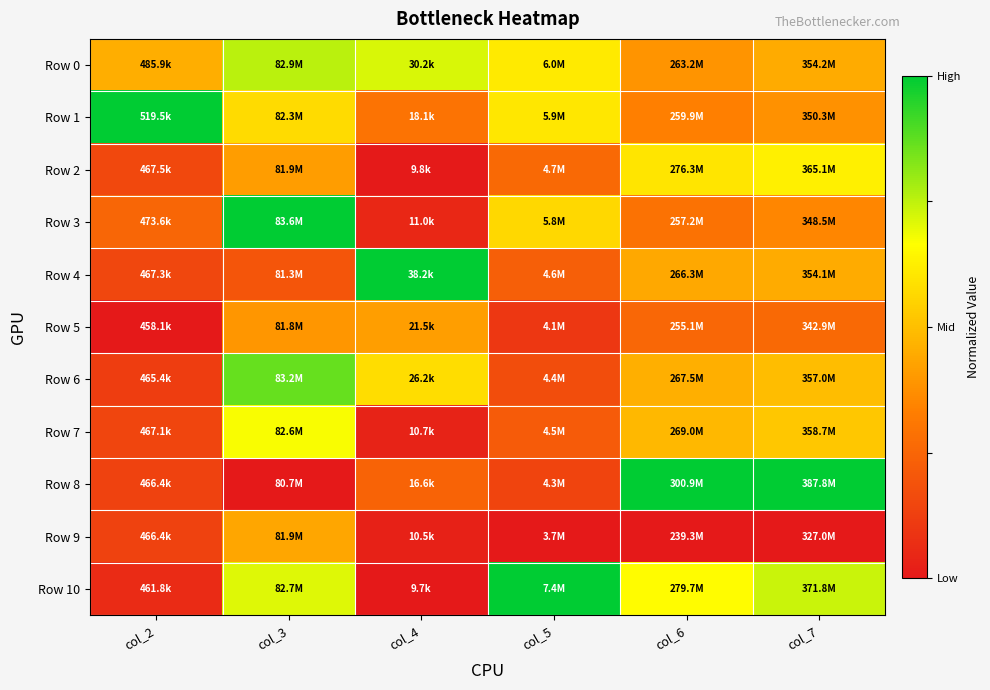

Reading left to right, list all the values displayed in this chart.

Row 0: col_2=0.5	col_3=0.8	col_4=0.7	col_5=0.6	col_6=0.4	col_7=0.4
Row 1: col_2=1.0	col_3=0.6	col_4=0.3	col_5=0.6	col_6=0.3	col_7=0.4
Row 2: col_2=0.2	col_3=0.4	col_4=0.0	col_5=0.3	col_6=0.6	col_7=0.6
Row 3: col_2=0.3	col_3=1.0	col_4=0.0	col_5=0.6	col_6=0.3	col_7=0.4
Row 4: col_2=0.1	col_3=0.2	col_4=1.0	col_5=0.2	col_6=0.4	col_7=0.4
Row 5: col_2=0.0	col_3=0.4	col_4=0.4	col_5=0.1	col_6=0.3	col_7=0.3
Row 6: col_2=0.1	col_3=0.9	col_4=0.6	col_5=0.2	col_6=0.5	col_7=0.5
Row 7: col_2=0.1	col_3=0.7	col_4=0.0	col_5=0.2	col_6=0.5	col_7=0.5
Row 8: col_2=0.1	col_3=0.0	col_4=0.2	col_5=0.1	col_6=1.0	col_7=1.0
Row 9: col_2=0.1	col_3=0.4	col_4=0.0	col_5=0.0	col_6=0.0	col_7=0.0
Row 10: col_2=0.1	col_3=0.7	col_4=0.0	col_5=1.0	col_6=0.7	col_7=0.7